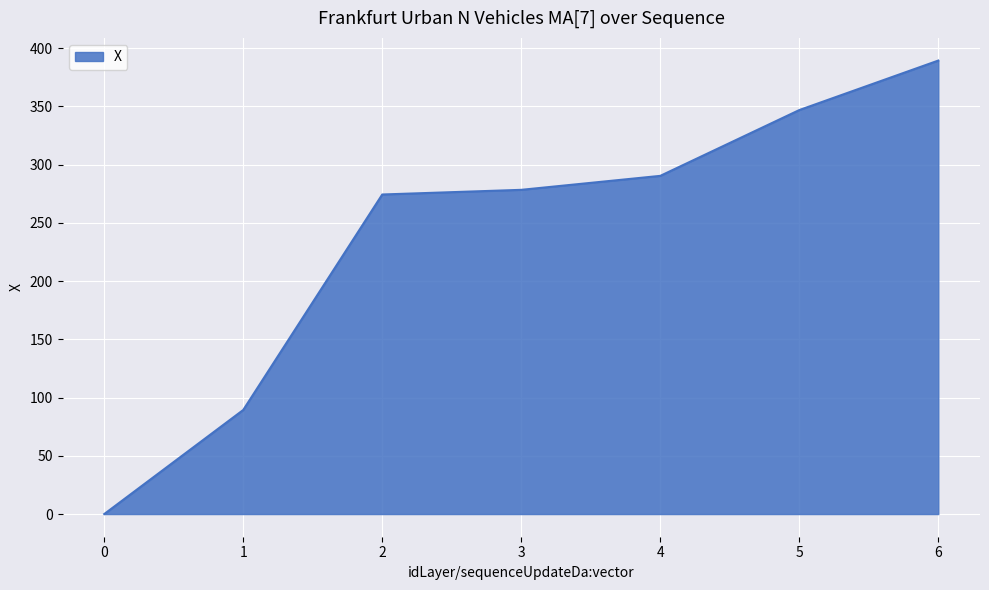

The value at 4 is 290.4. True or false?

True